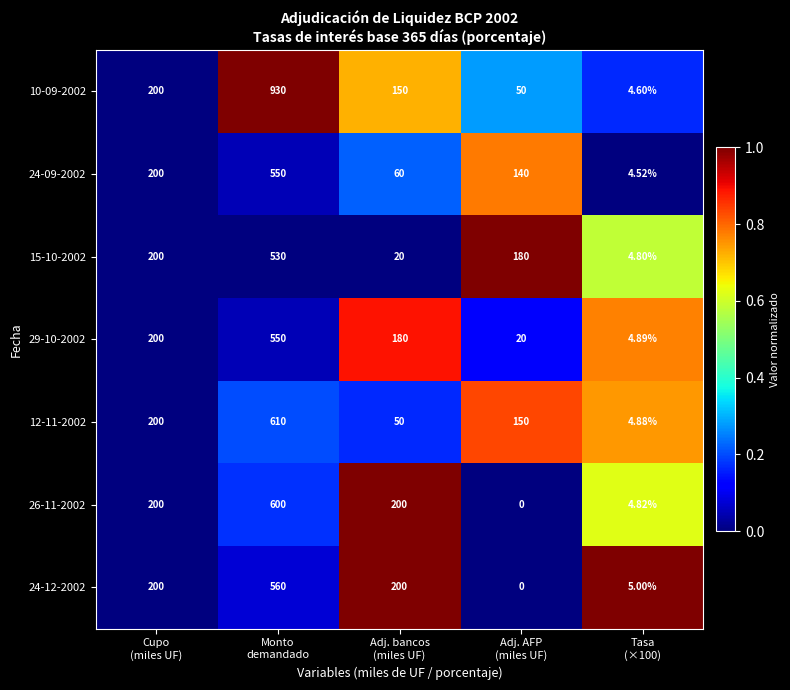

How many values in the 24-09-2002 series are below 140?

2